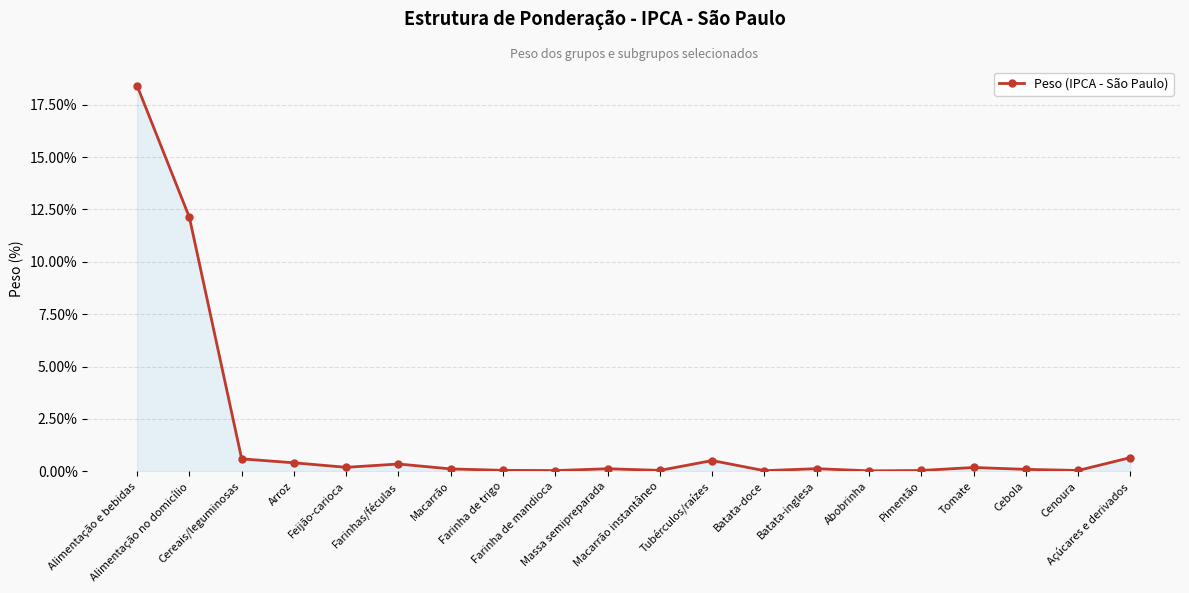

What is the maximum value shown in the chart?

18.4